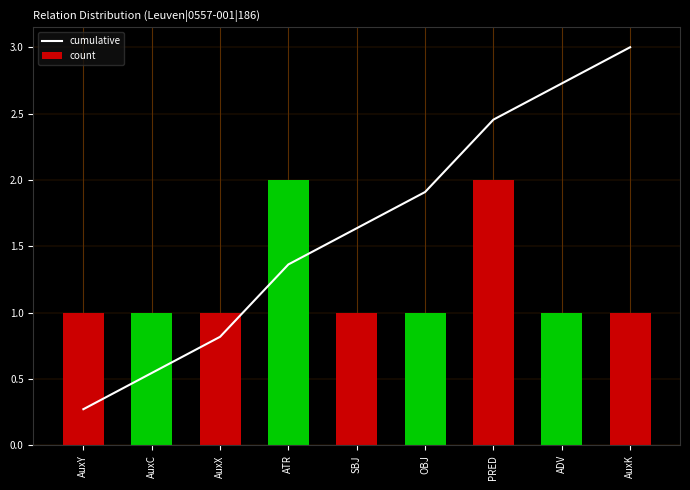

How many data points in count are above 1?

2